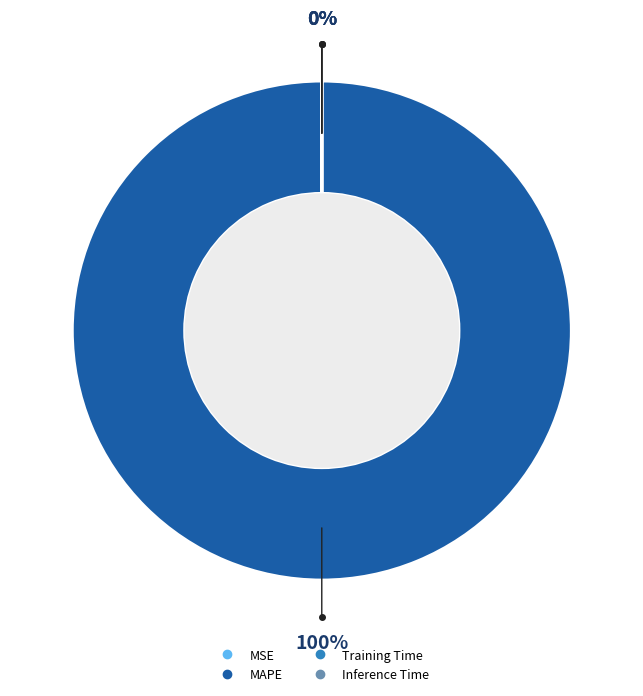

Does MAPE account for over 50% of the chart?

Yes